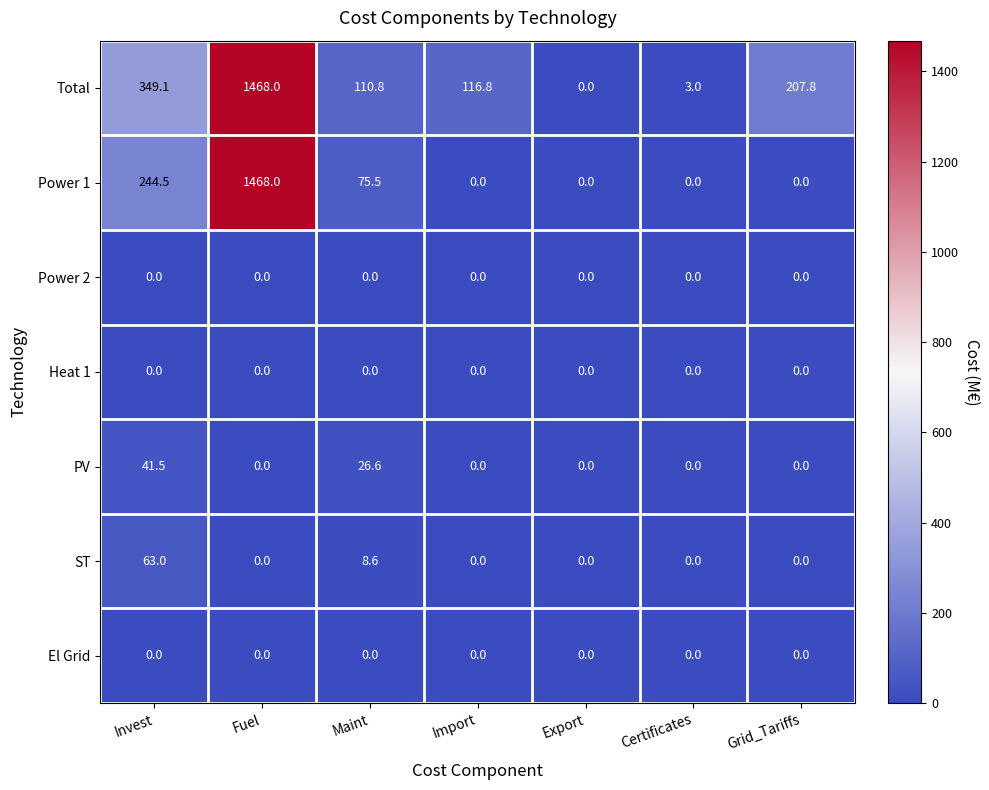

What is the sum of the Total values at Invest and Certificates?

352.1